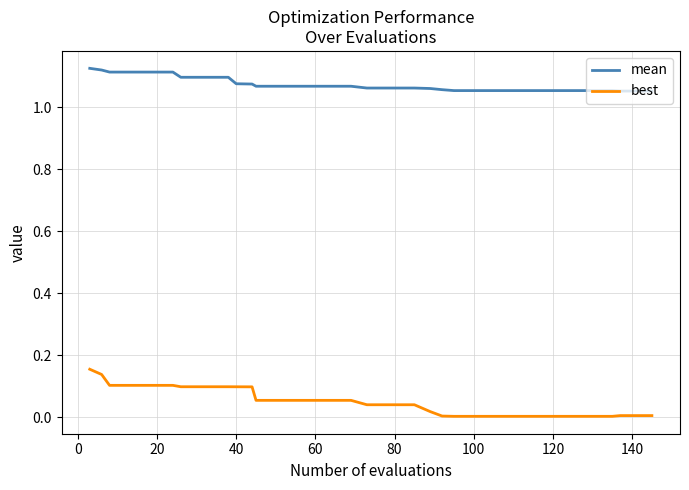

True or false: mean and best cross at least once.

False